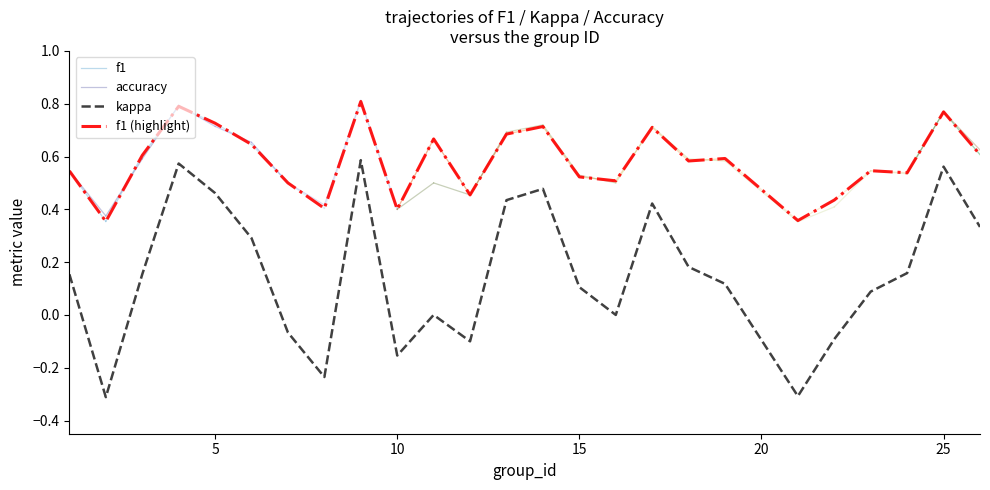

In kappa, how many points are higher than both neighbors (excluding endpoints)?

6